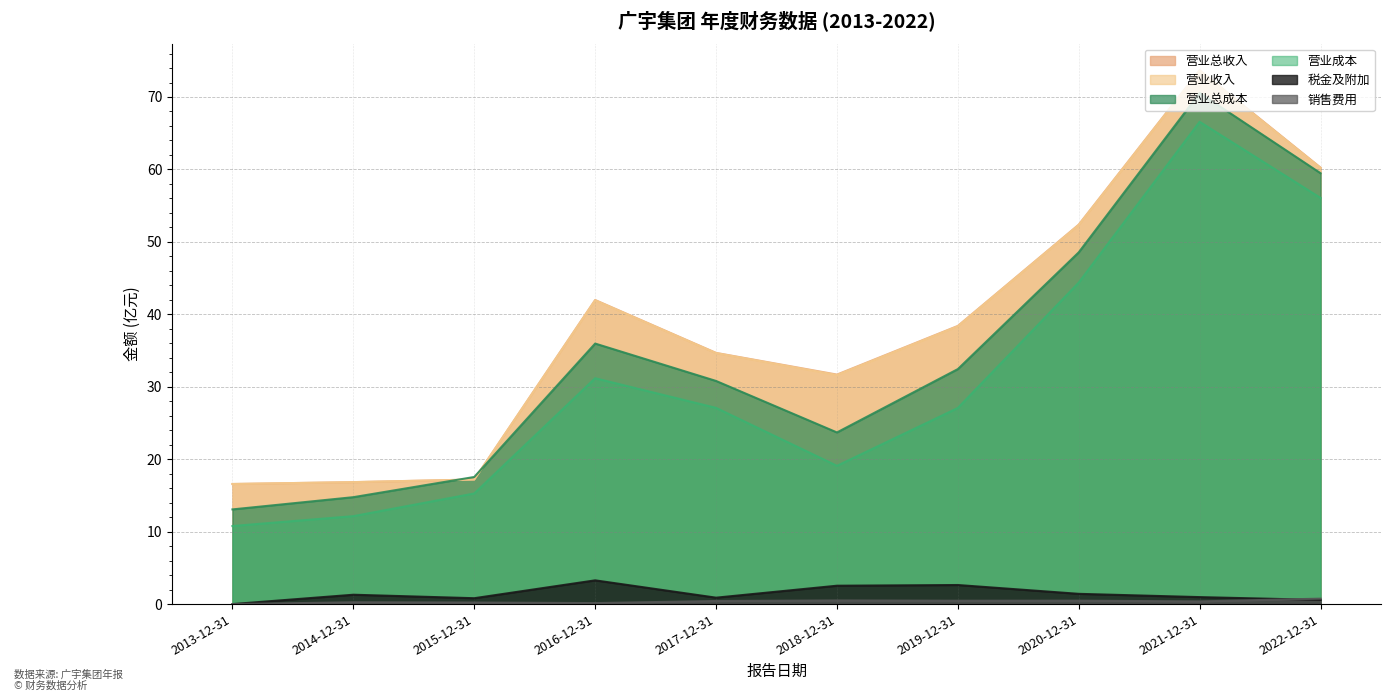

Reading left to right, transcribe all the data shown in this chart.

TOTAL_OPERATE_INCOME: 16.6	16.8	17.2	42.0	34.7	31.7	38.4	52.4	73.7	60.3
OPERATE_INCOME: 16.6	16.8	17.2	41.9	34.6	31.6	38.3	52.3	73.6	60.2
TOTAL_OPERATE_COST: 13.1	14.8	17.5	36.0	30.8	23.7	32.4	48.6	70.6	59.5
OPERATE_COST: 10.8	12.1	15.3	31.2	27.1	19.1	27.1	44.4	66.6	56.1
OPERATE_TAX_ADD: 0.0	1.3	0.8	3.3	0.9	2.5	2.6	1.4	1.0	0.6
SALE_EXPENSE: 0.0	0.3	0.2	0.1	0.4	0.5	0.5	0.5	0.4	0.8